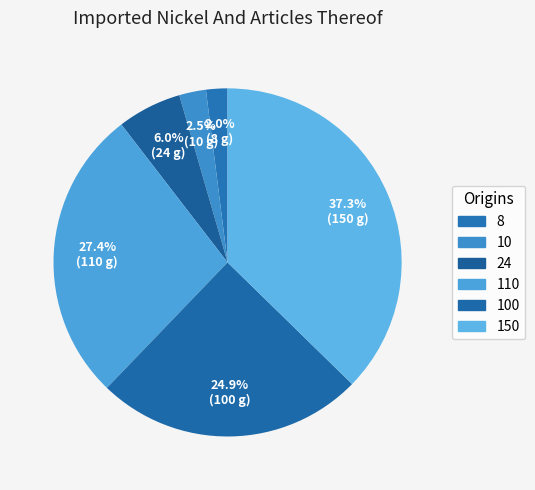

To the nearest percent, what portion does 100 represent?

25%